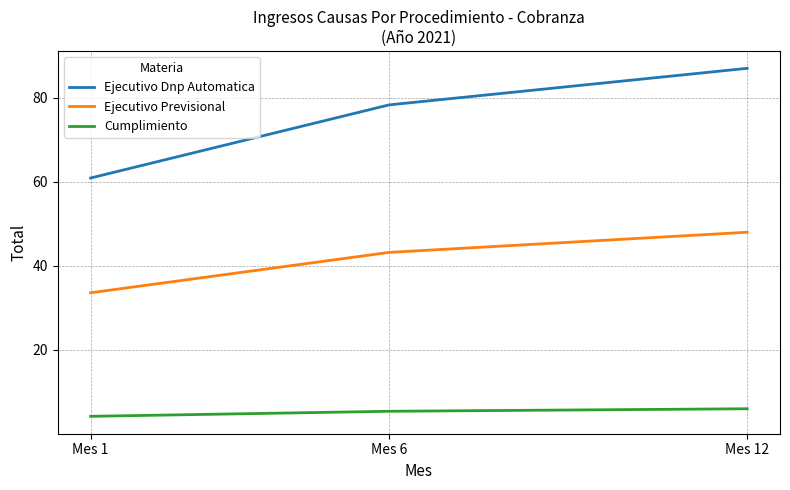

What is the sum of the Ejecutivo Dnp Automatica values at Mes 6 and Mes 1?

139.2